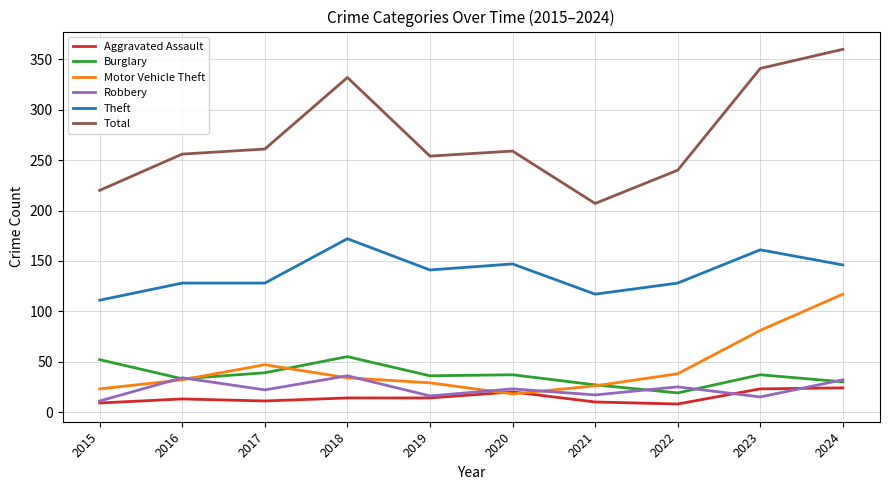

Rank the series by their maximum value, from lowest to highest.

Aggravated Assault, Robbery, Burglary, Motor Vehicle Theft, Theft, Total